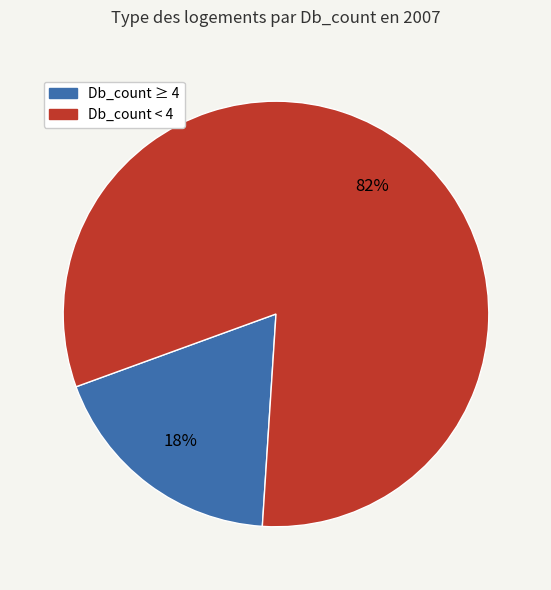

To the nearest percent, what percentage of the pie is Db_count ≥ 4?

18%